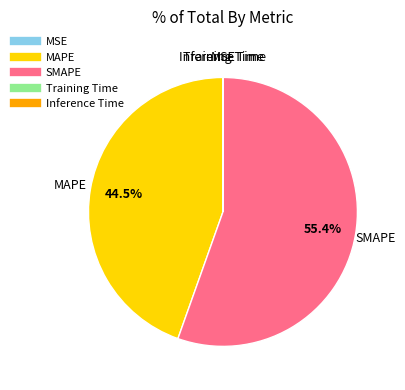

Does SMAPE account for over 50% of the chart?

Yes